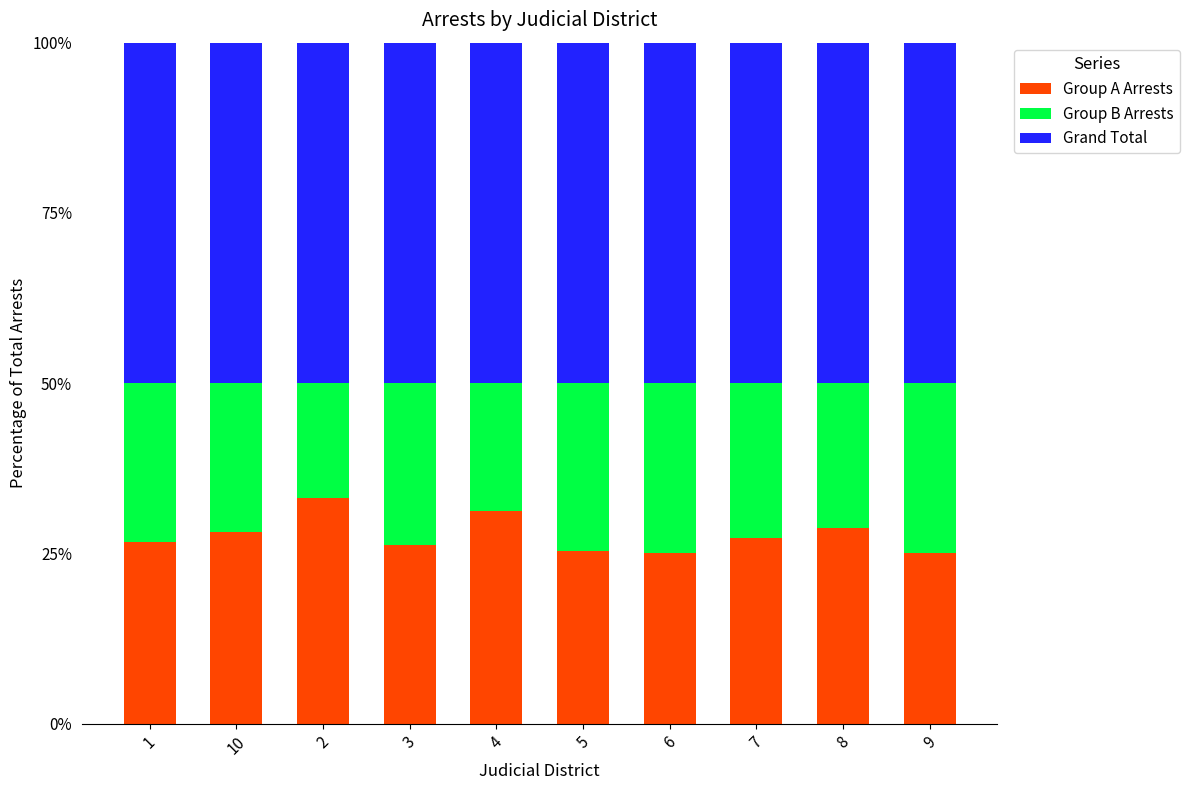

The value of Group A Arrests at 7 is 48.5. True or false?

False